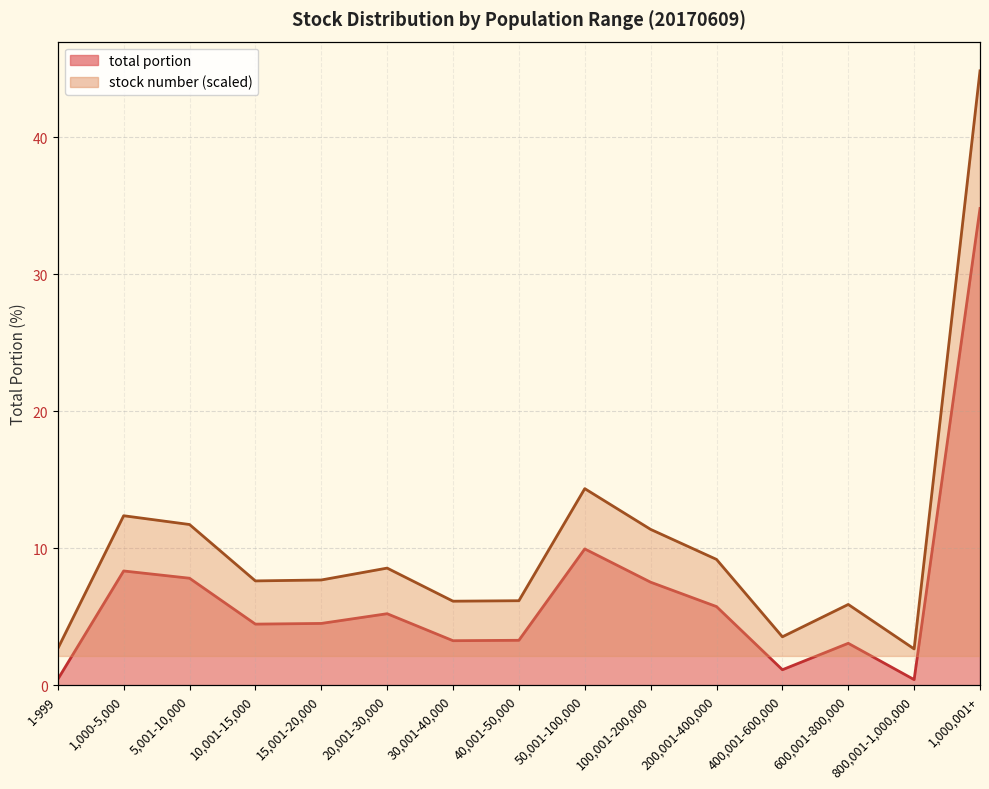

Rank the series by their average value, from highest to lowest.

stock number, total portion